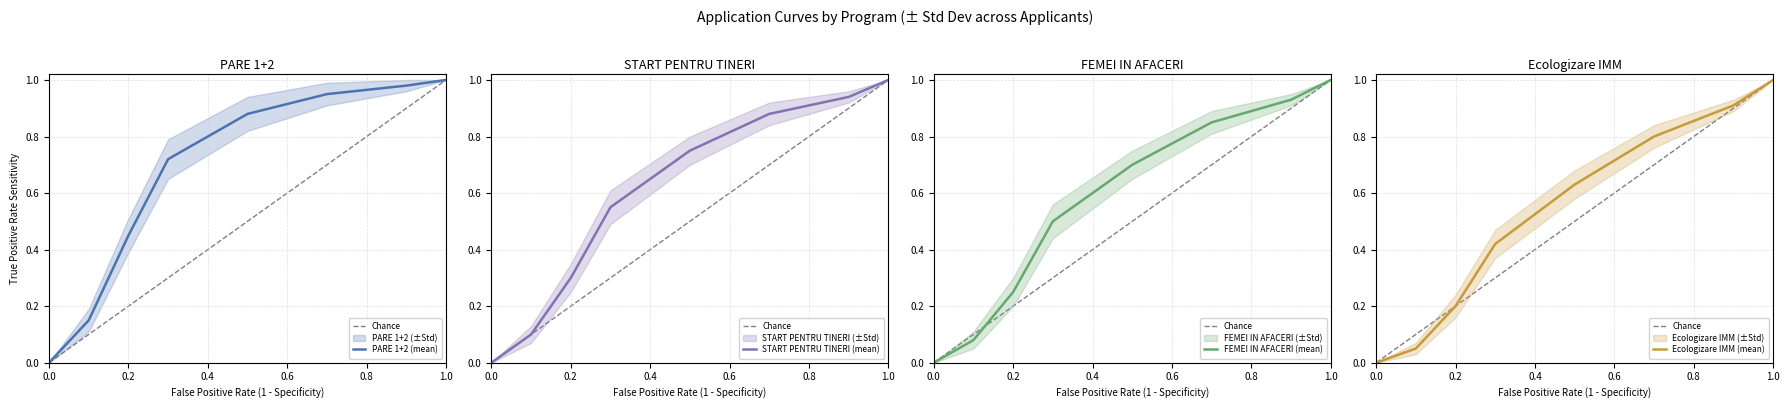

True or false: START PENTRU TINERI (mean) has a value of 0.3 at 0.2.

True